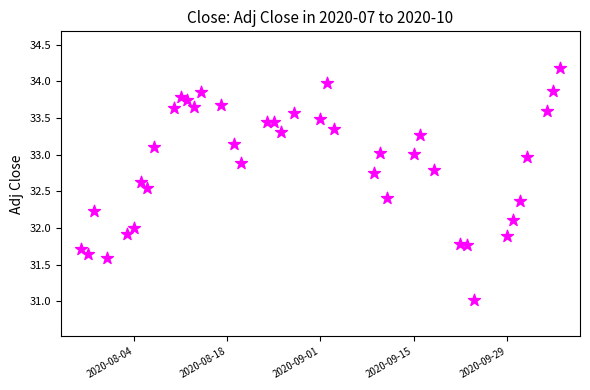

What is the range of Y values (max minus min)?

3.2